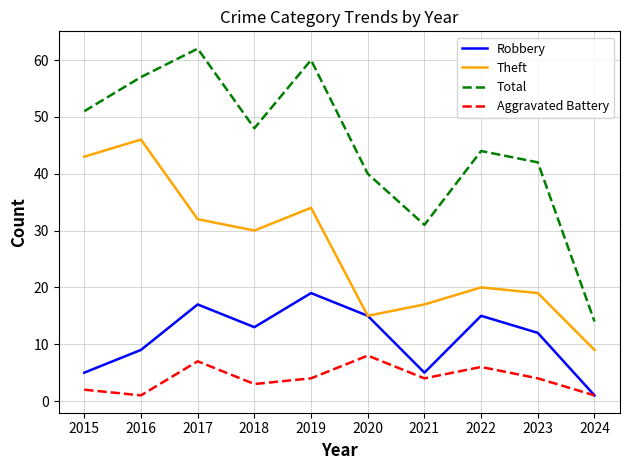

True or false: Aggravated Battery and Theft intersect in this chart.

False